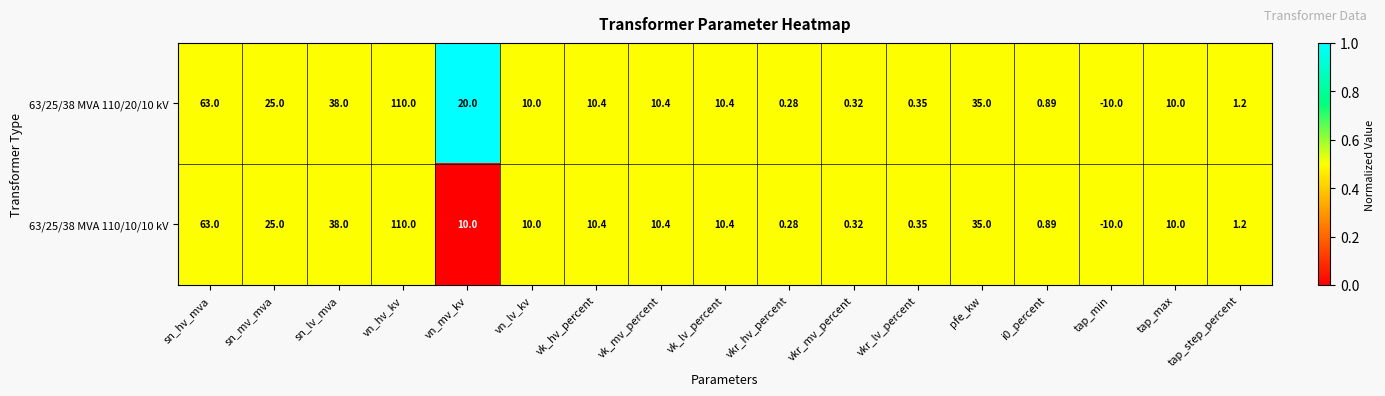

Where does the 63/25/38 MVA 110/10/10 kV series first go above 10?

sn_hv_mva